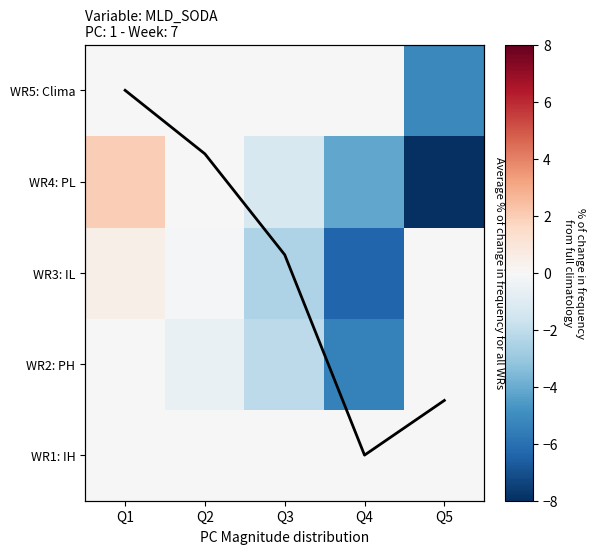

The value of WR2: PH at Q3 is -2.1. True or false?

True